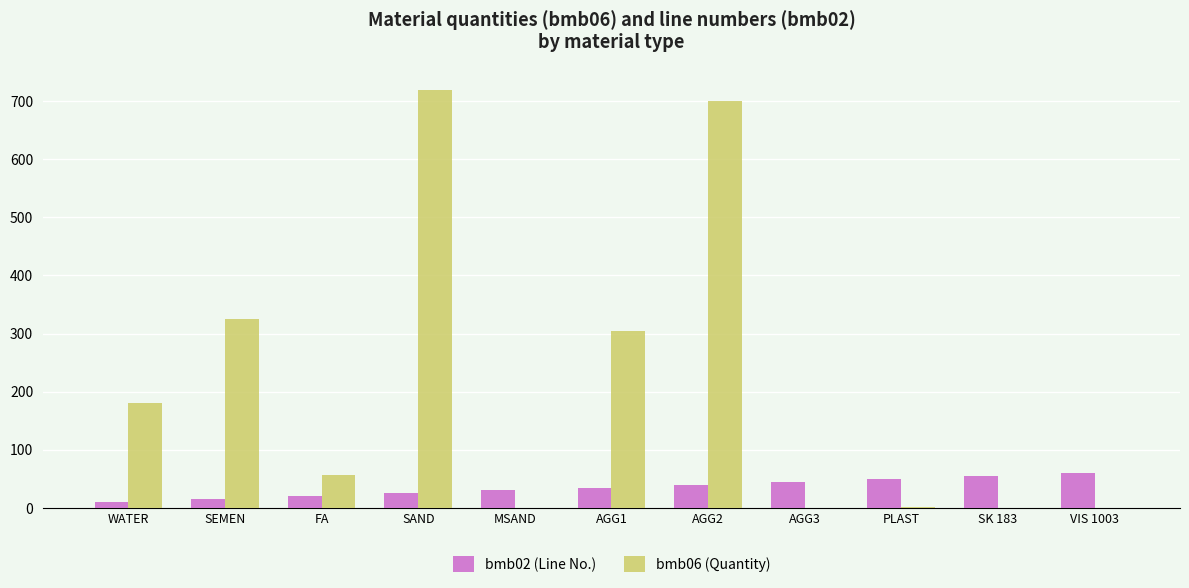

Where is bmb06 (Quantity) nearest to the value 360?

SEMEN